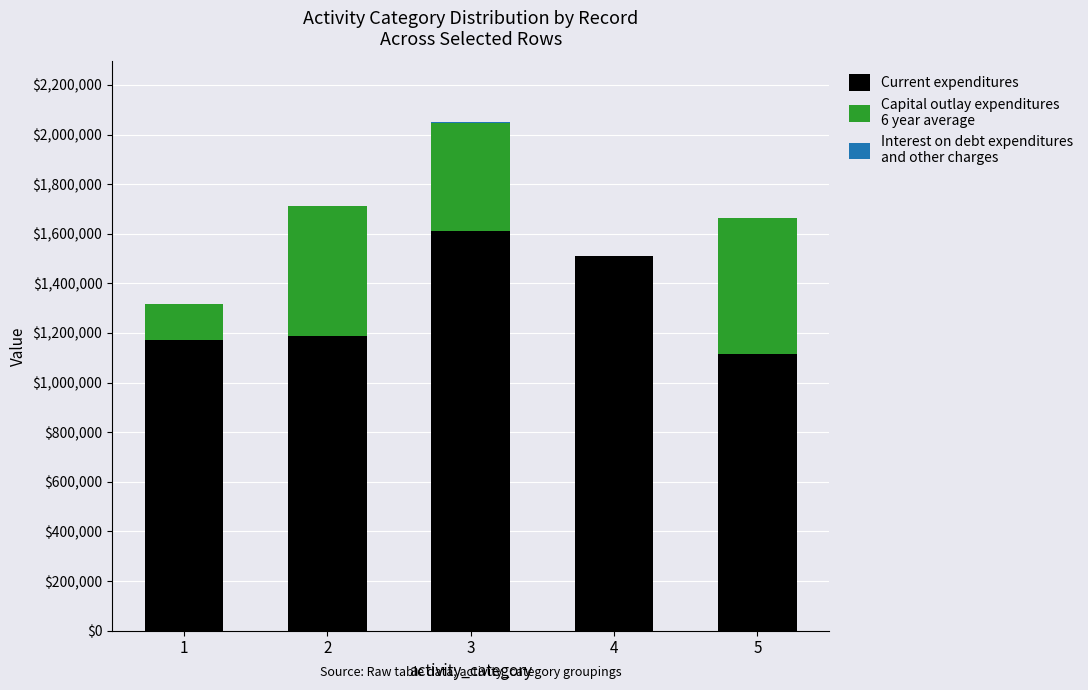

At which category is the sum across all series the highest?

3